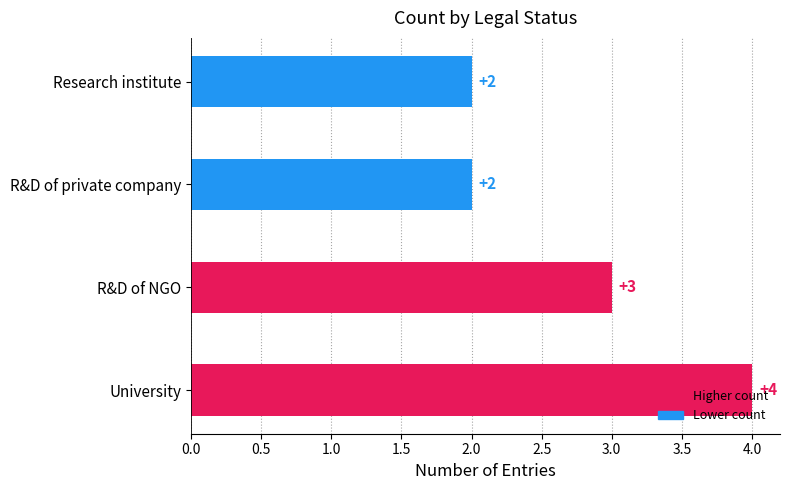

What is the minimum value shown in the chart?

2